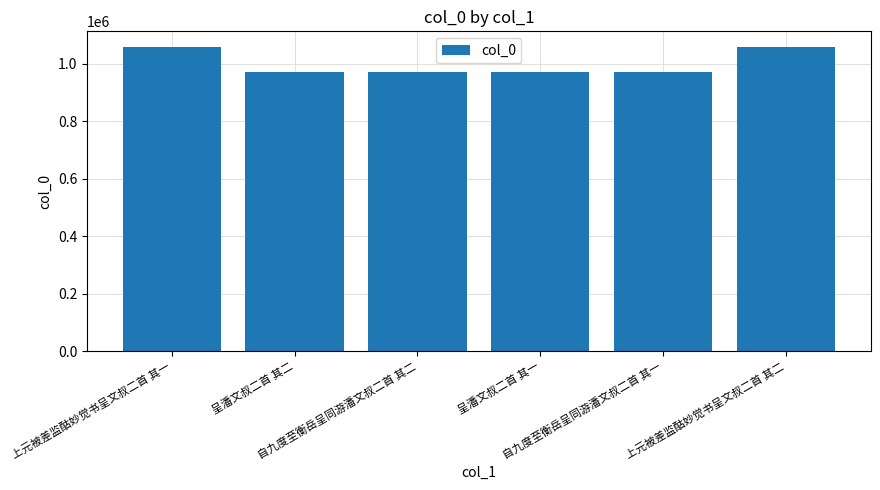

What is the sum of all values?

6010631